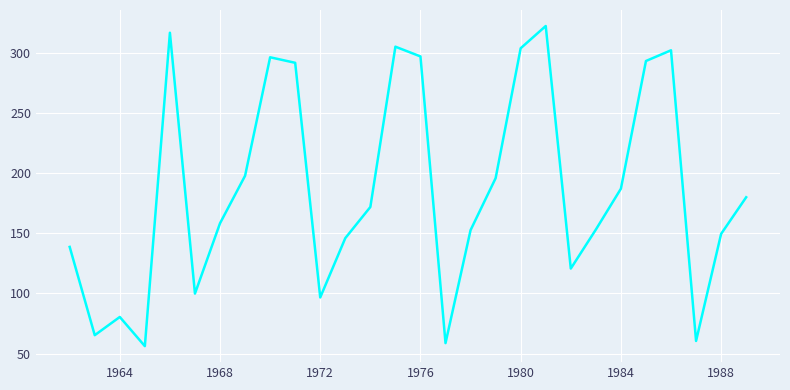

What is the difference between the maximum and minimum values?

266.2